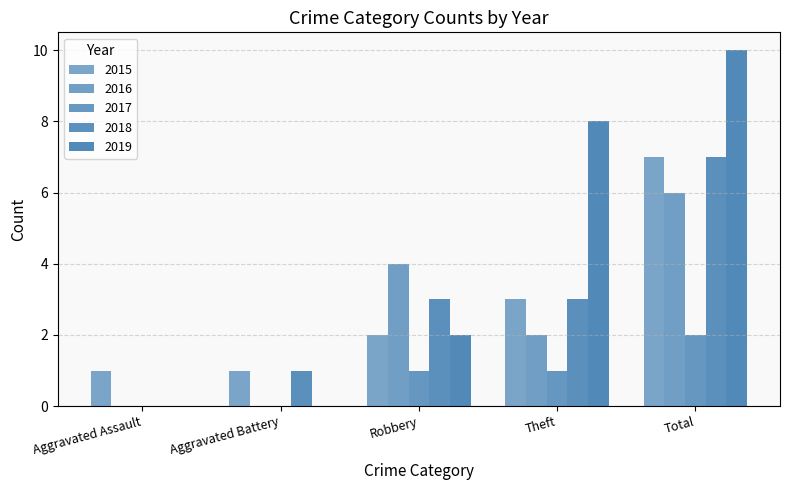

How many groups of bars are there?

5